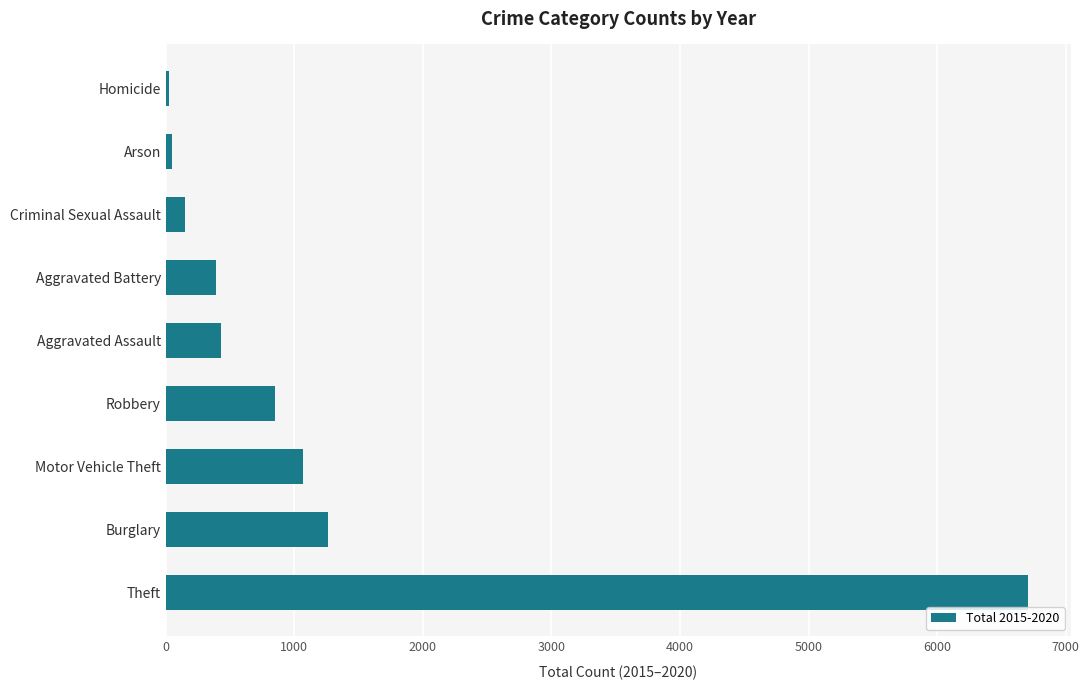

Approximately how many times larger is the value at Theft compared to Aggravated Battery?

17.1